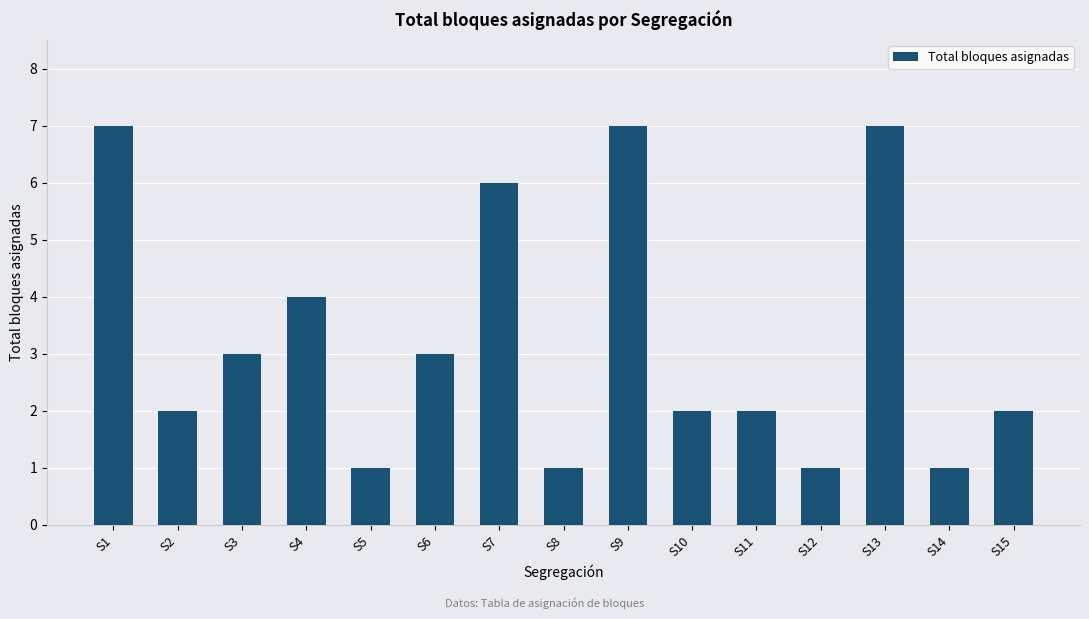

Reading left to right, what are all the values shown in this chart?

S1=7	S2=2	S3=3	S4=4	S5=1	S6=3	S7=6	S8=1	S9=7	S10=2	S11=2	S12=1	S13=7	S14=1	S15=2